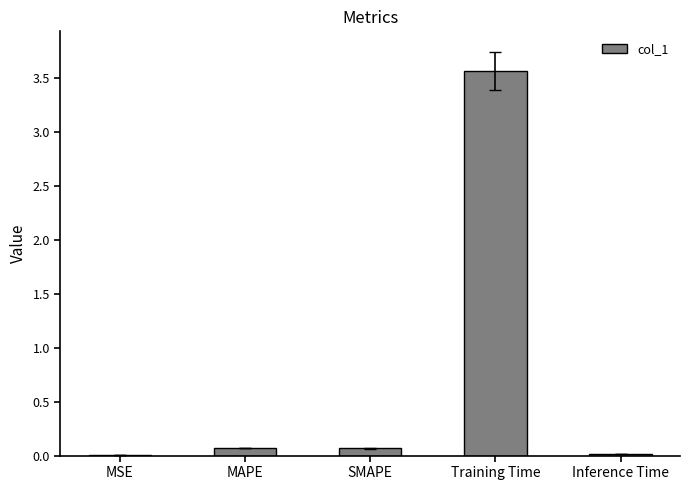

Which has a higher value, Training Time or MAPE?

Training Time